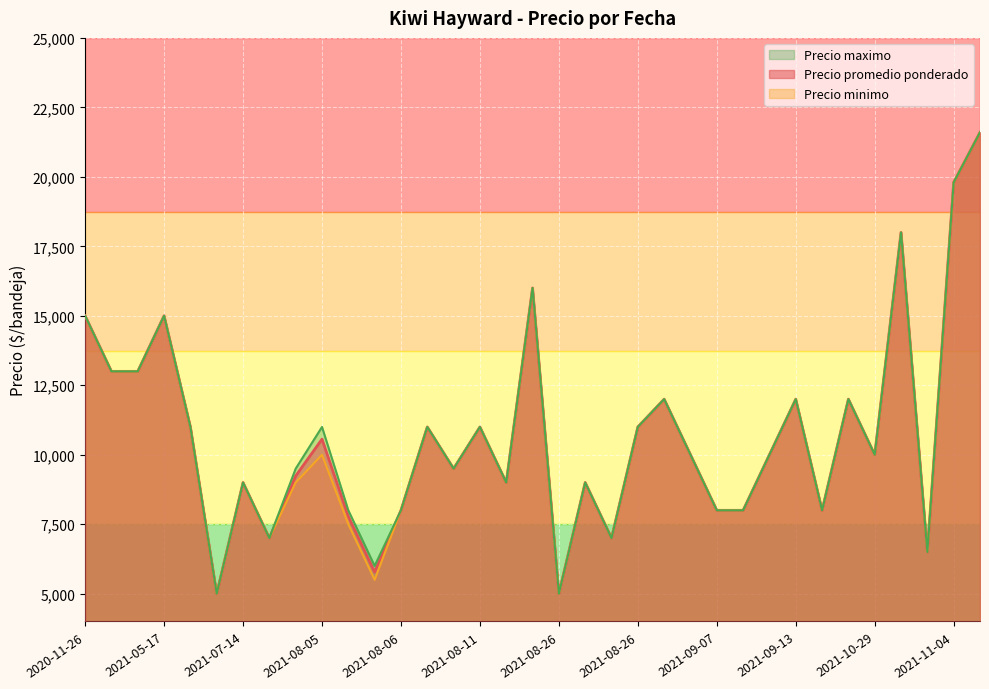

At how many categories does at least one series exceed 7903?

29